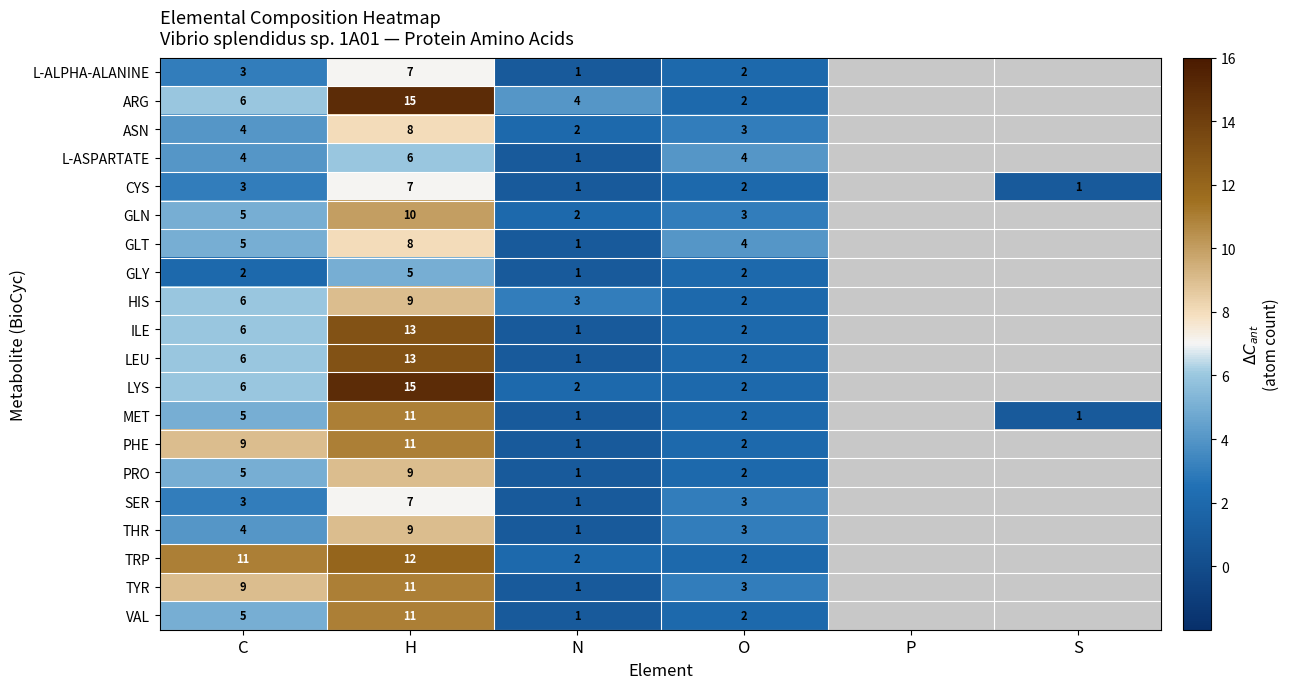

What is the total value across all series at O?

49